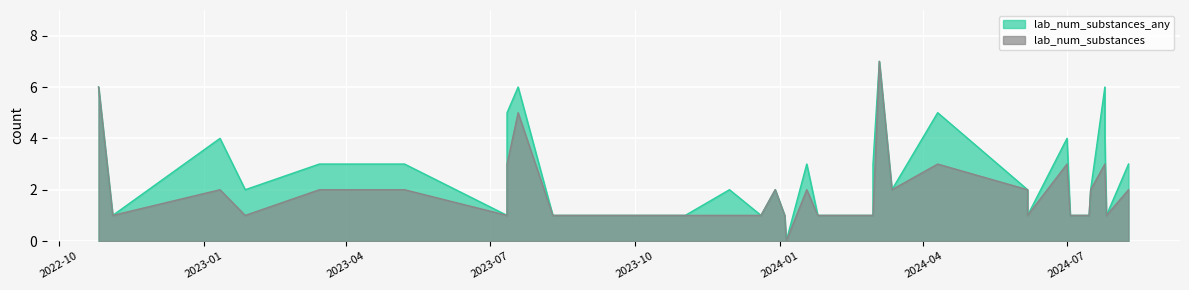

How many lab_num_substances values are between 1 and 2?

31